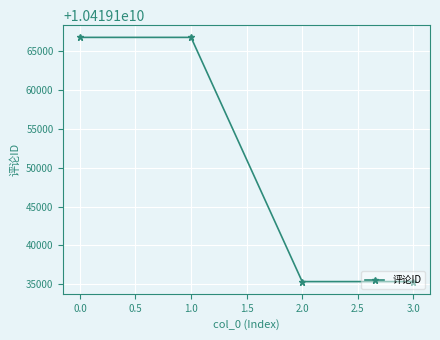

What is the minimum value shown in the chart?

10419135327